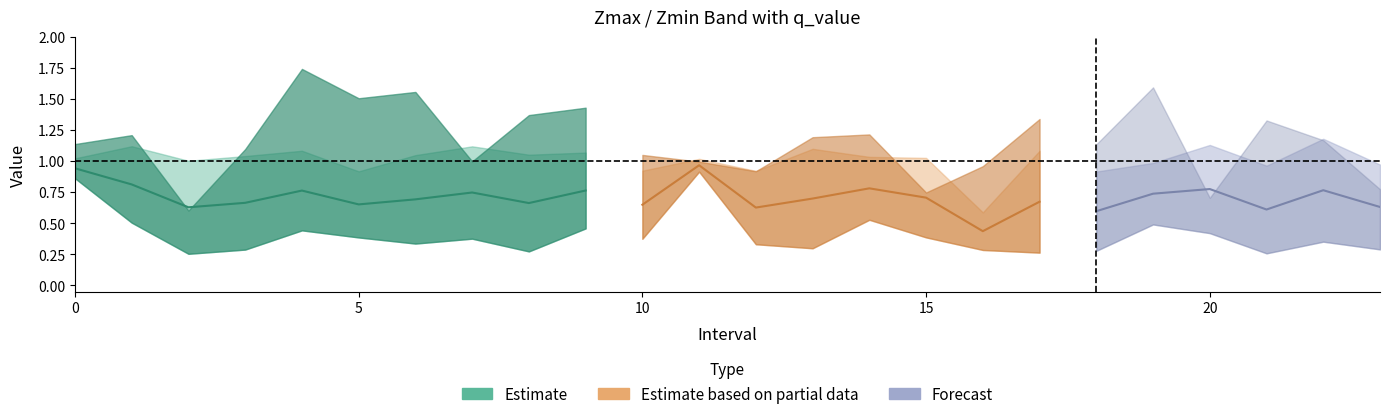

At which category does Zmax reach its first local peak?

1.0